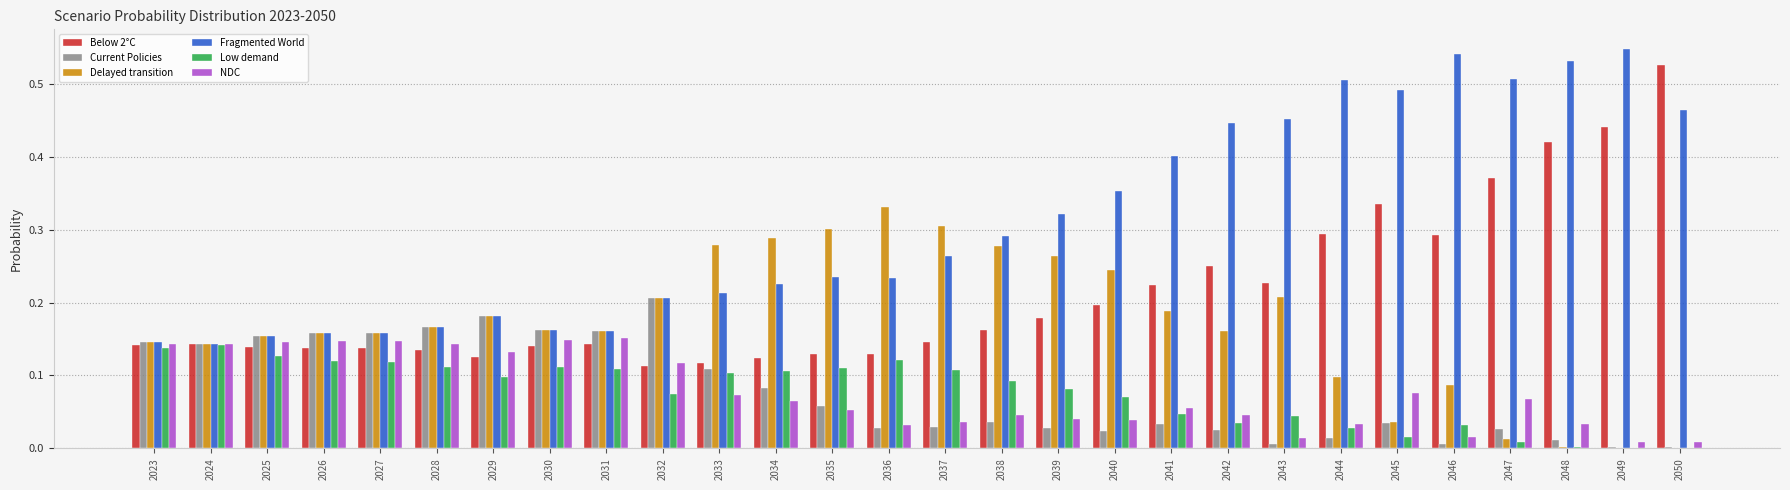

True or false: Fragmented World has a value of 0.1 at 2039.

False